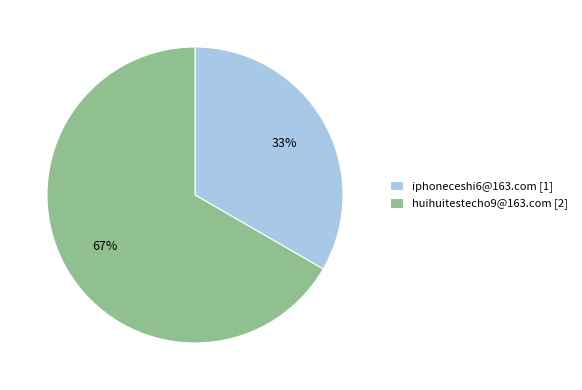

Approximately how many times larger is the value at iphoneceshi6@163.com compared to huihuitestecho9@163.com?

0.5